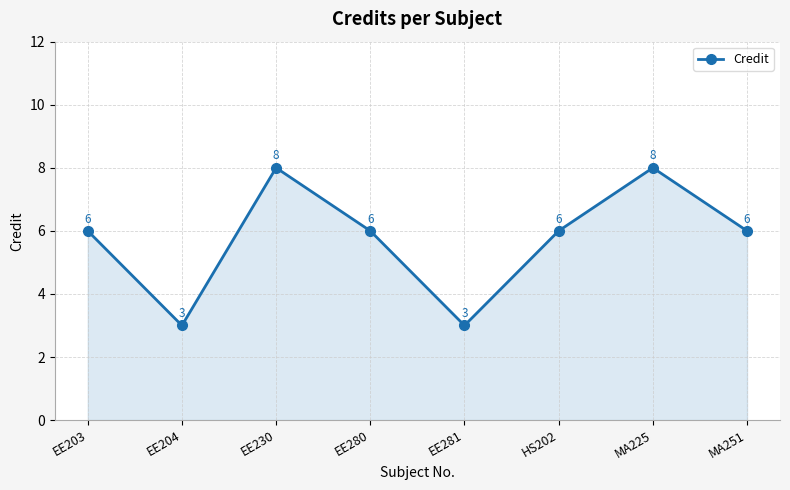

How many values are between 6 and 8?

6